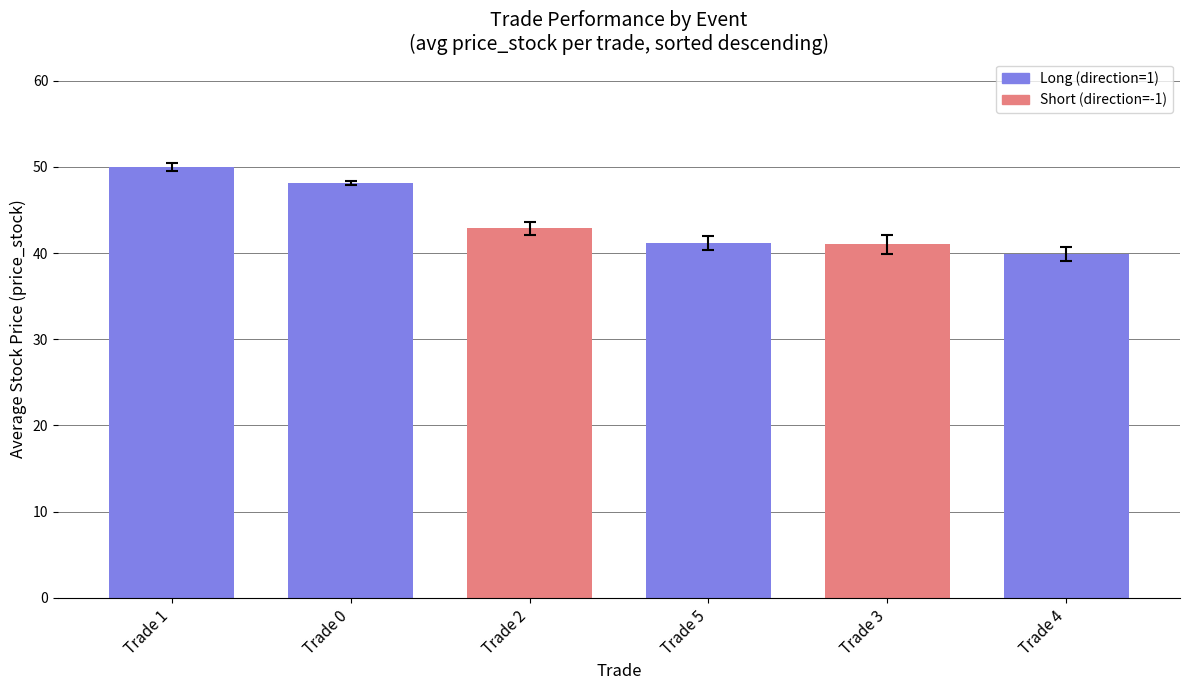

What position from the left is Trade 1?

1